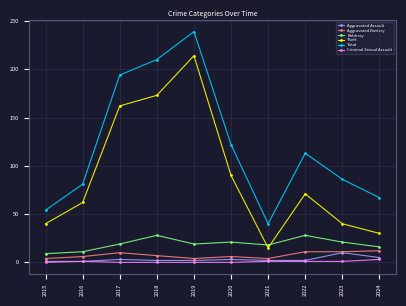

What is the total value across all series at 2019?

478